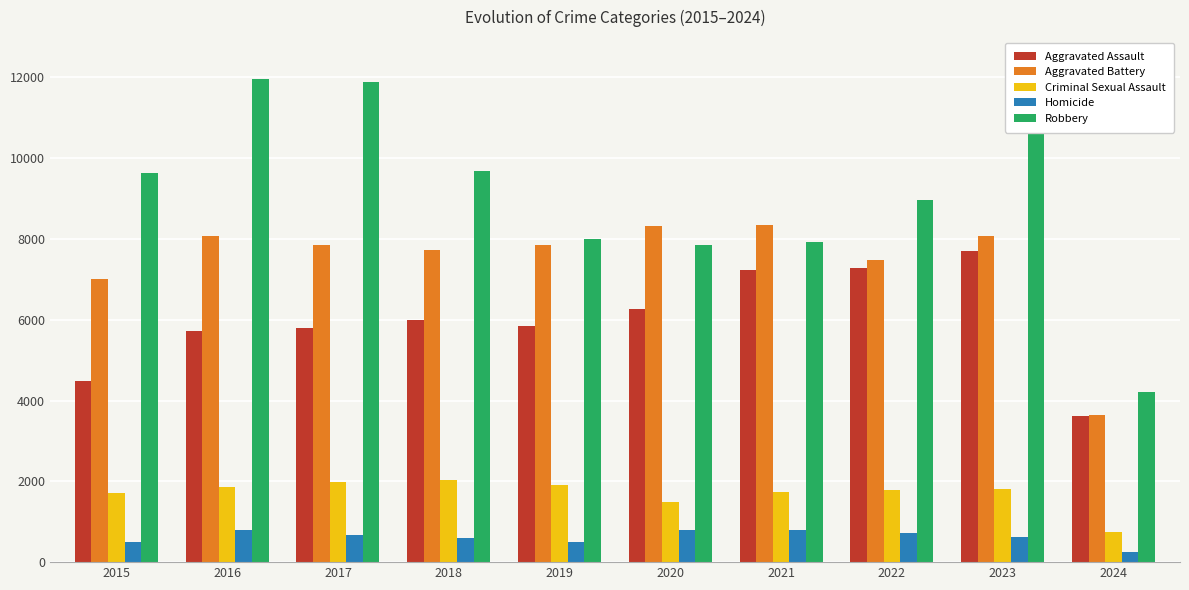

What is the value of the Homicide bar at the 3rd from the left?

672